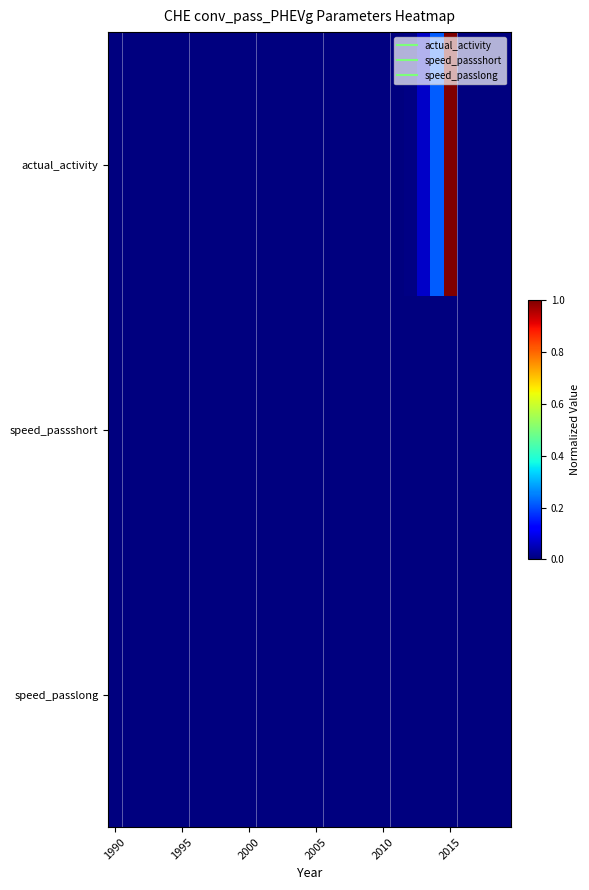

Reading right to left, transcribe all the data shown in this chart.

actual_activity: 0.0	0.0	0.0	0.0	1.0	0.2	0.1	0.0	0.0	0.0	0.0	0.0	0.0	0.0	0.0	0.0	0.0	0.0	0.0	0.0	0.0	0.0	0.0	0.0	0.0	0.0	0.0	0.0	0.0	0.0
speed_passshort: 0.0	0.0	0.0	0.0	0.0	0.0	0.0	0.0	0.0	0.0	0.0	0.0	0.0	0.0	0.0	0.0	0.0	0.0	0.0	0.0	0.0	0.0	0.0	0.0	0.0	0.0	0.0	0.0	0.0	0.0
speed_passlong: 0.0	0.0	0.0	0.0	0.0	0.0	0.0	0.0	0.0	0.0	0.0	0.0	0.0	0.0	0.0	0.0	0.0	0.0	0.0	0.0	0.0	0.0	0.0	0.0	0.0	0.0	0.0	0.0	0.0	0.0